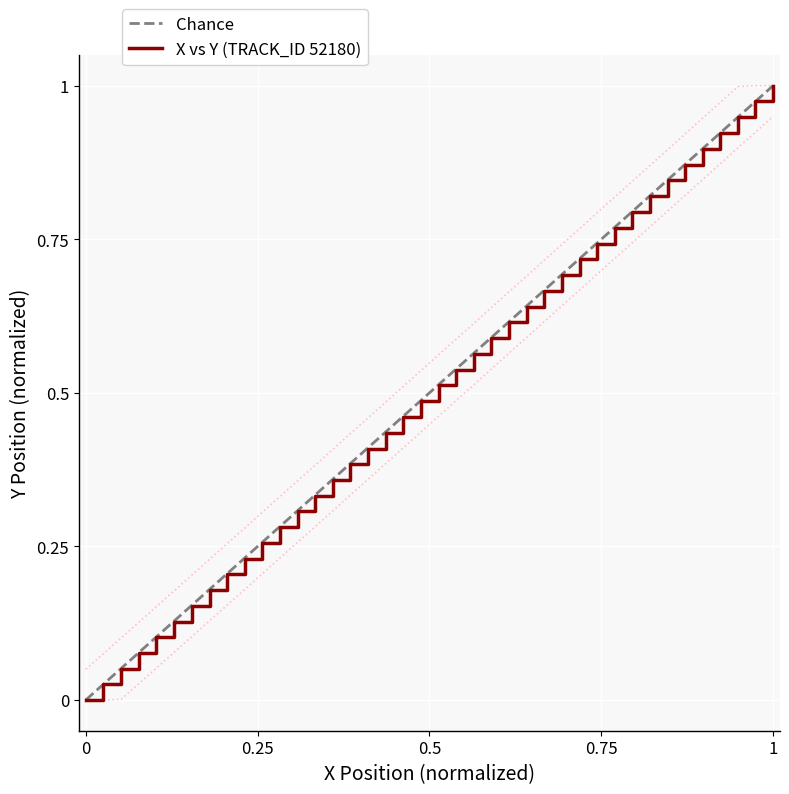

The X vs Y (TRACK_ID 52180) series shows 1.0 at 1. True or false?

True